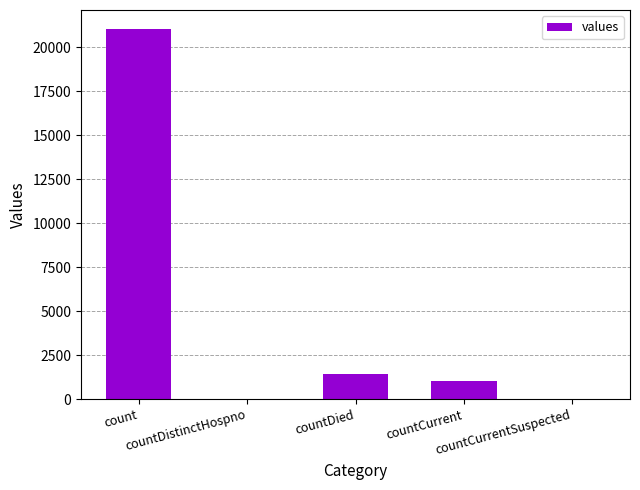

Are the bars horizontal?

No